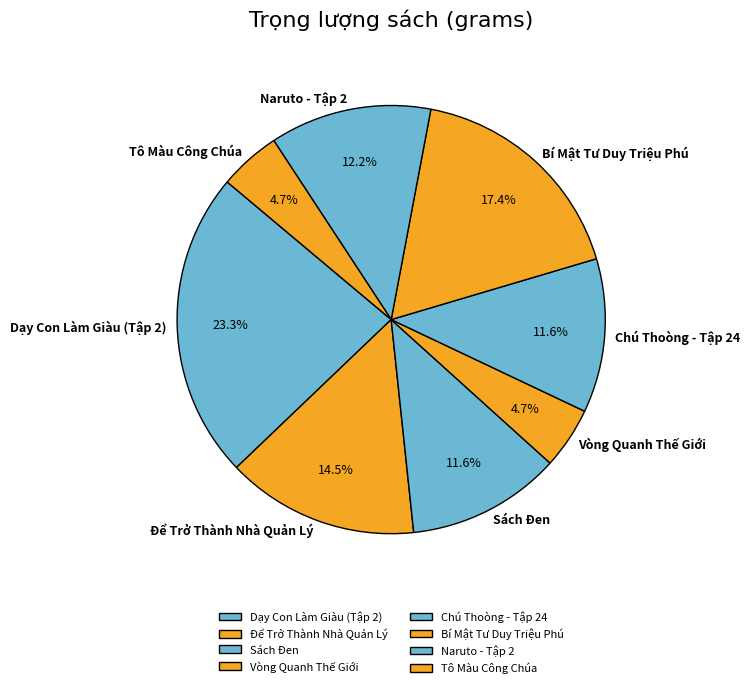

What is the largest slice in the pie chart?

Dạy Con Làm Giàu (Tập 2)